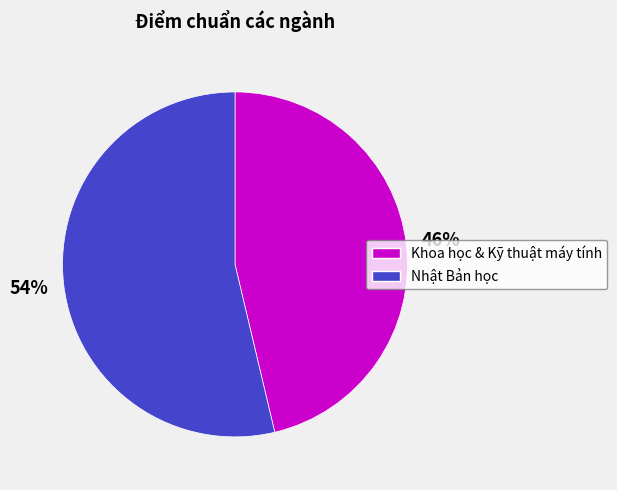

To the nearest percent, what is the average slice percentage?

50%